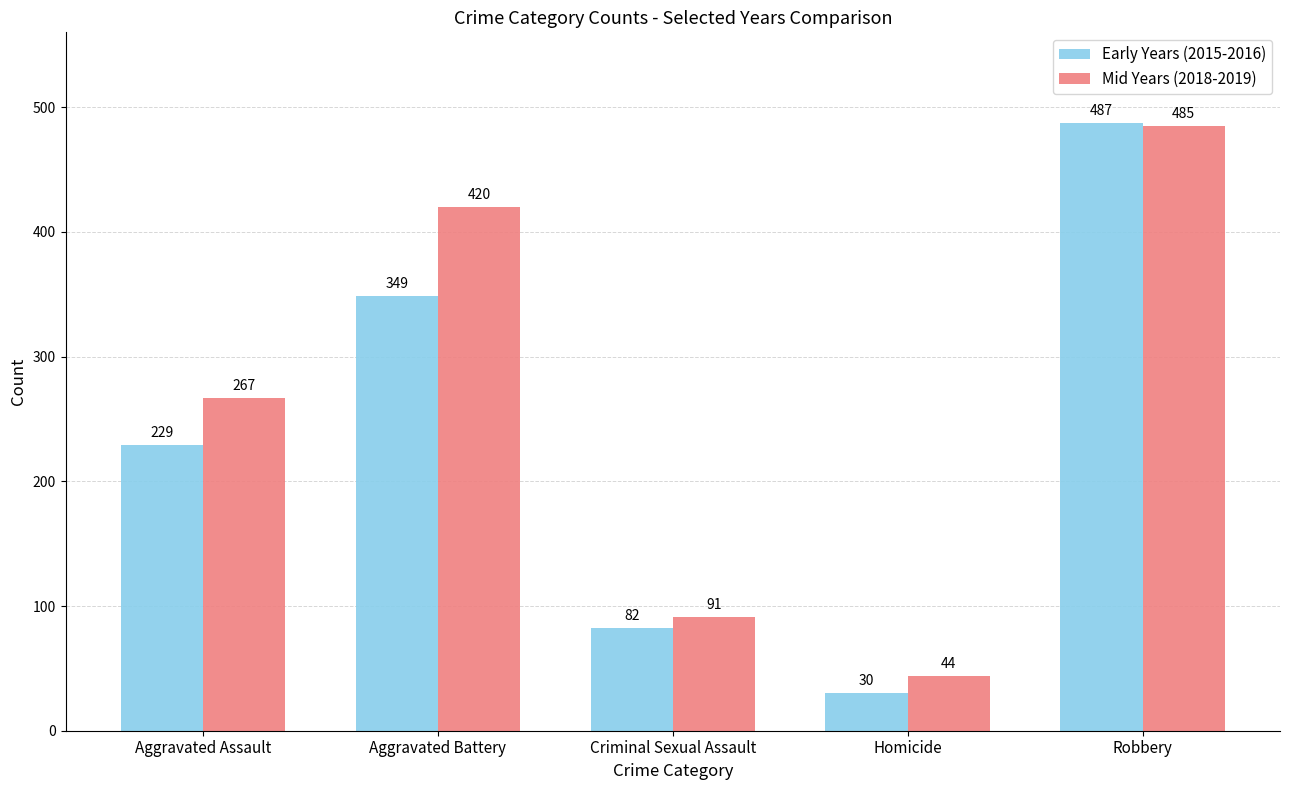

What is the spread (max minus min) of values at Aggravated Assault?

38